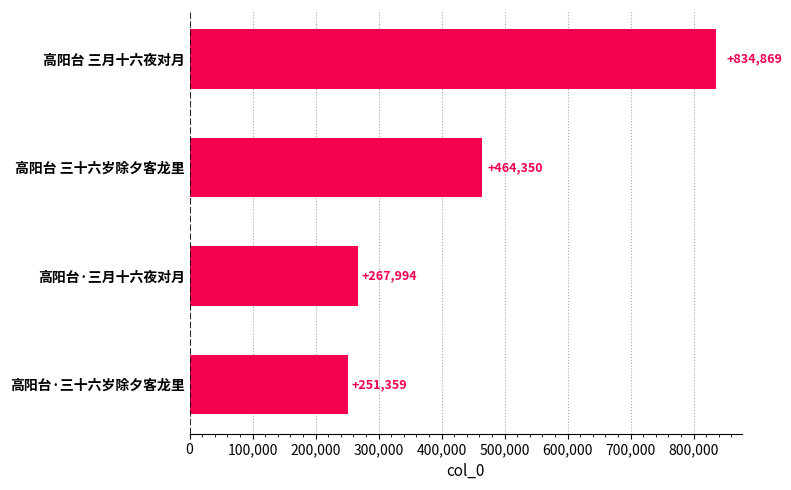

List the labels in order of value, largest first.

高阳台 三月十六夜对月, 高阳台 三十六岁除夕客龙里, 高阳台·三月十六夜对月, 高阳台·三十六岁除夕客龙里